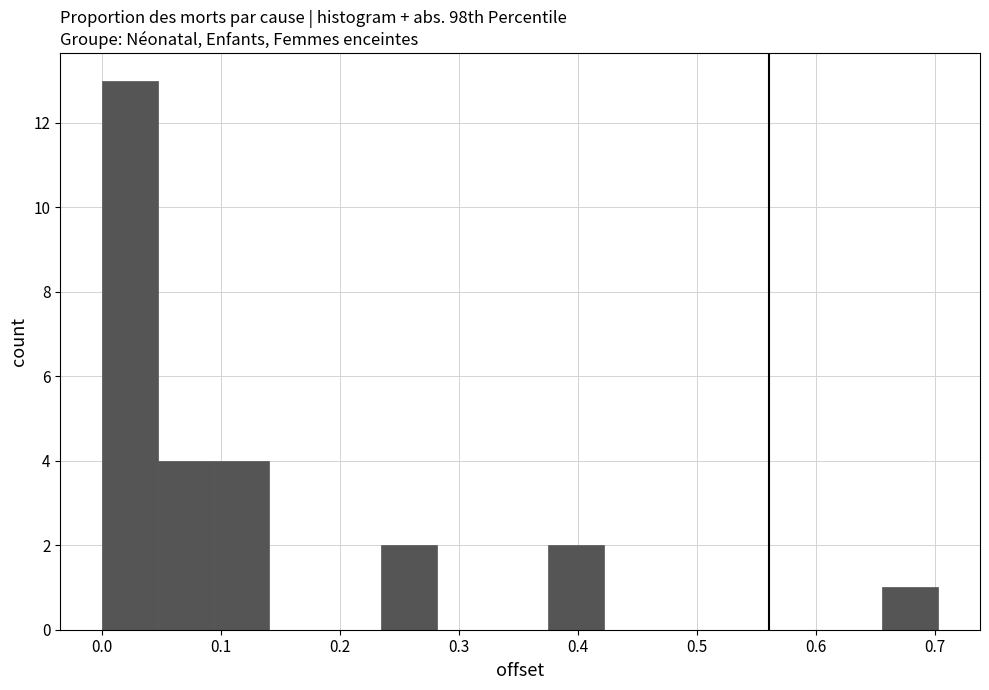

How tall is the bar that spans 0.23 to 0.28 on the x-axis? Neither the bar edges nor the heights are printed on the chart, so give them approximately, as read against the axes.

2